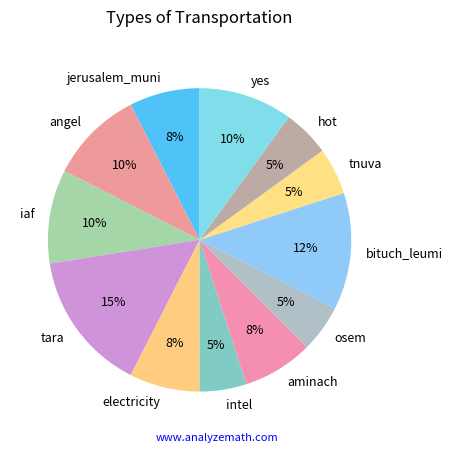

Does jerusalem_muni represent more than half of the total?

No